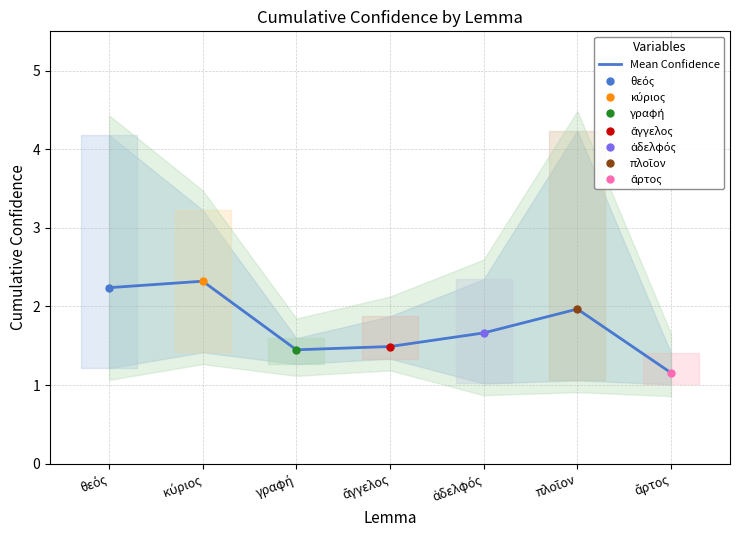

Where is the data nearest to the value 1?

ἄρτος